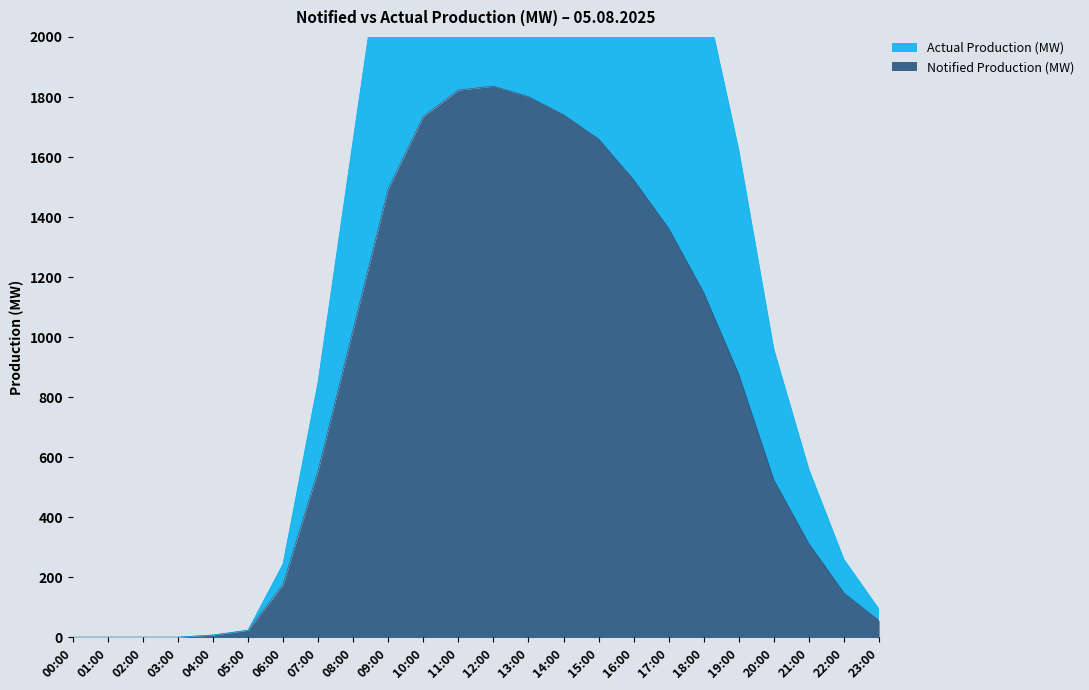

What are all the series names shown in the legend?

Notified Production (MW), Actual Production (MW)